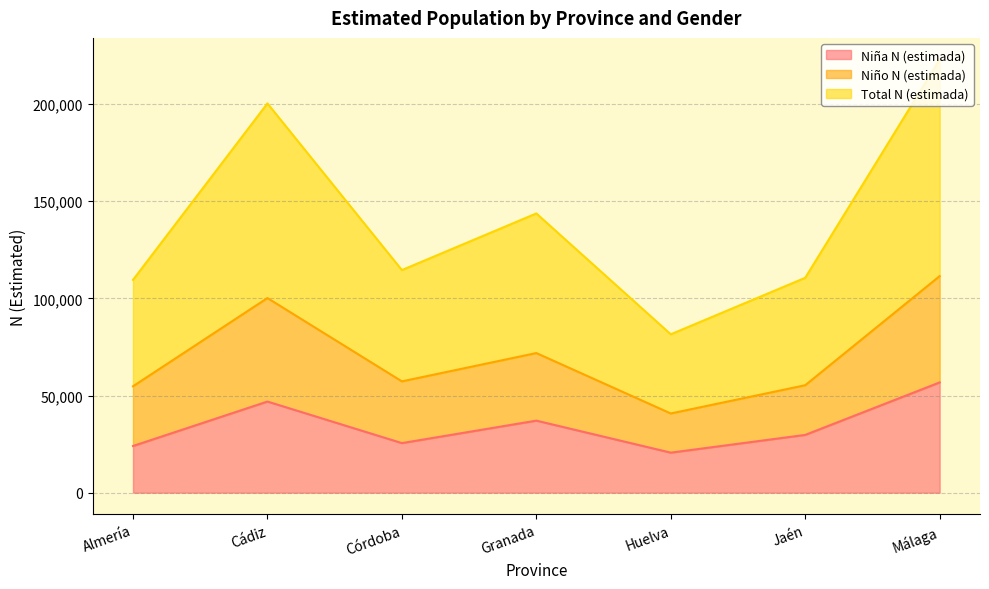

What is the total value across all series at Cádiz?

347489